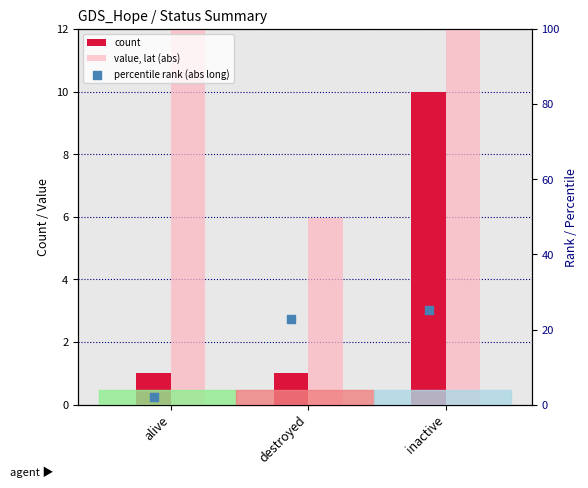

What are all the series names shown in the legend?

count, value, lat (abs), percentile rank (abs long)